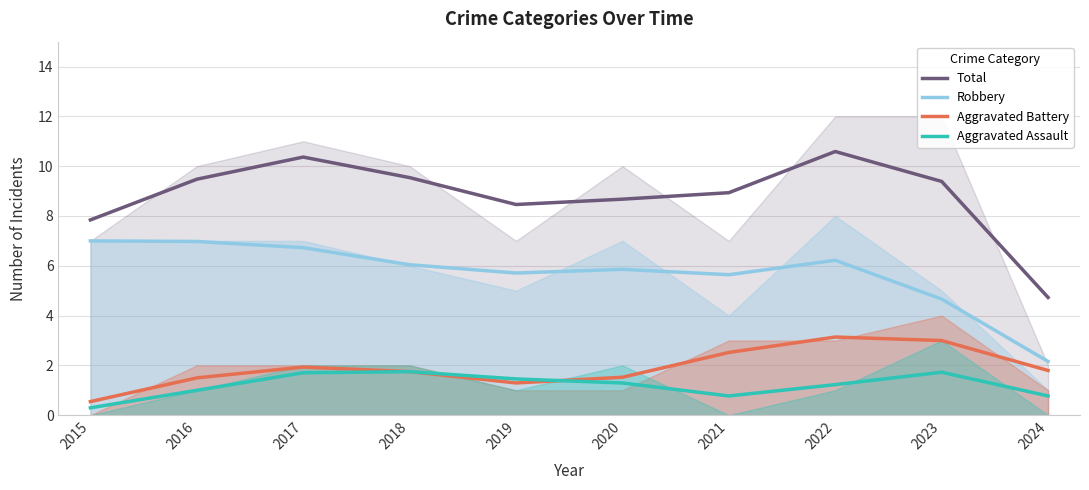

What are all the series names shown in the legend?

Total, Robbery, Aggravated Battery, Aggravated Assault